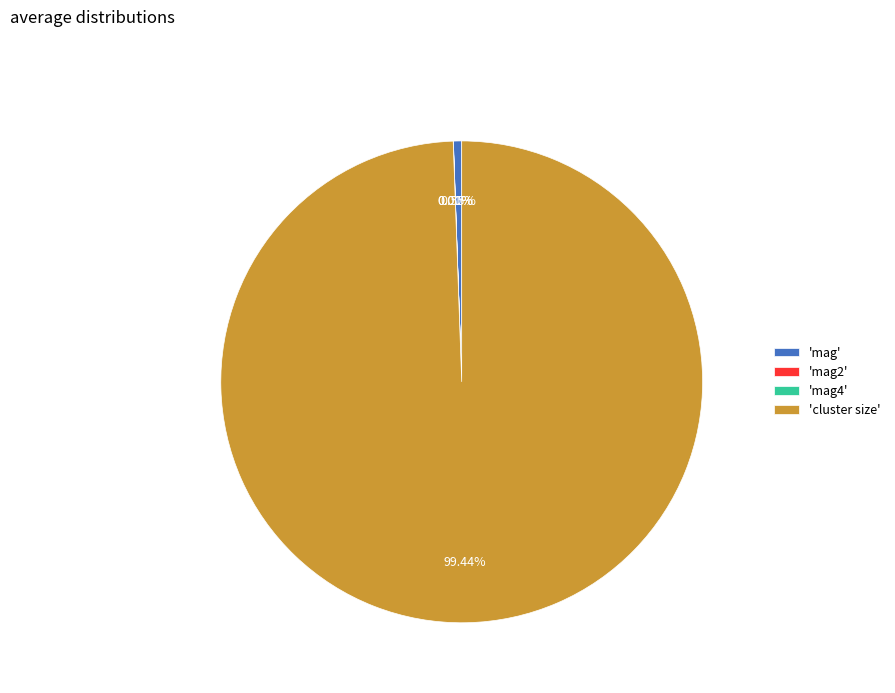

Which category has the biggest portion of the pie?

'cluster size'